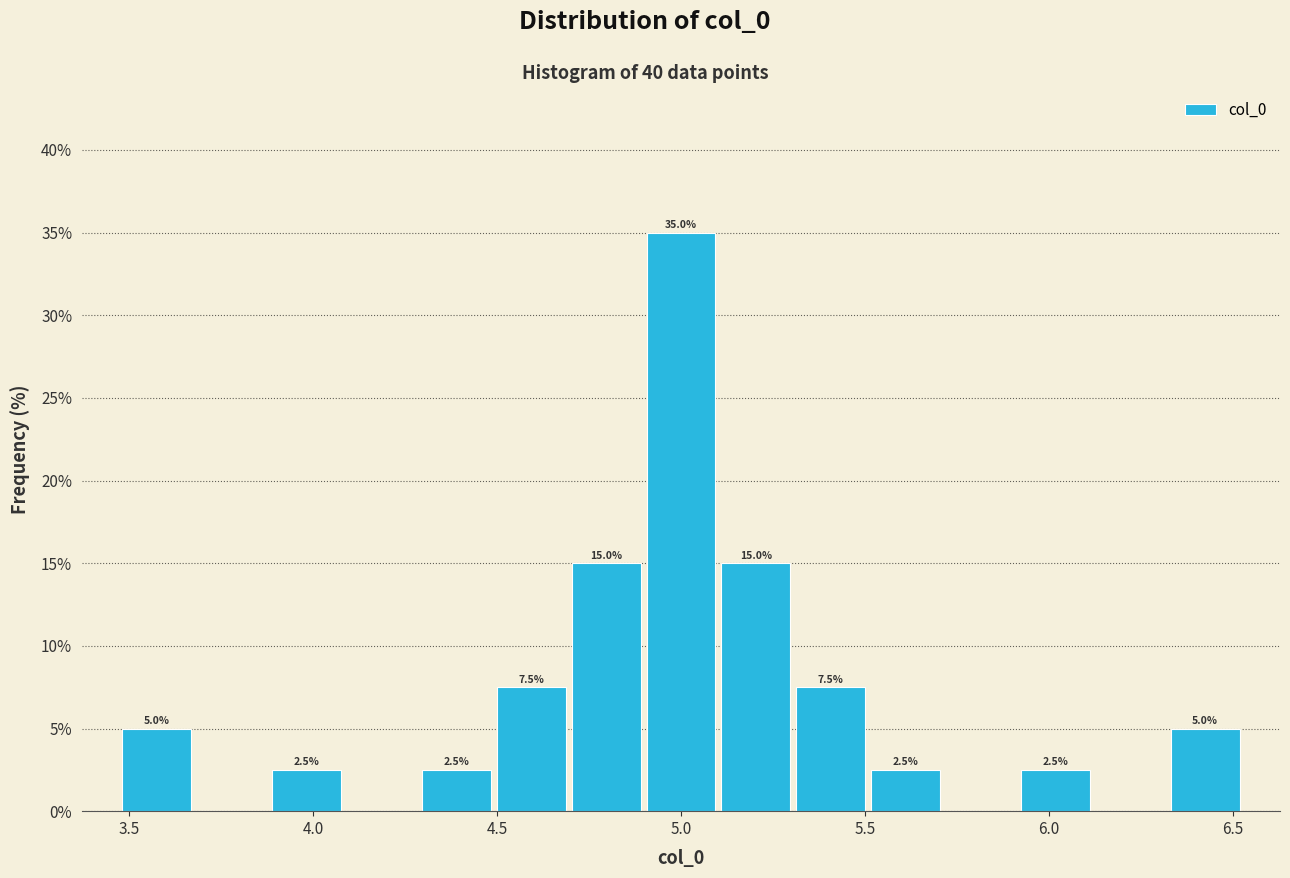

Which range on the x-axis has the tallest bar?

4.90 to 5.10